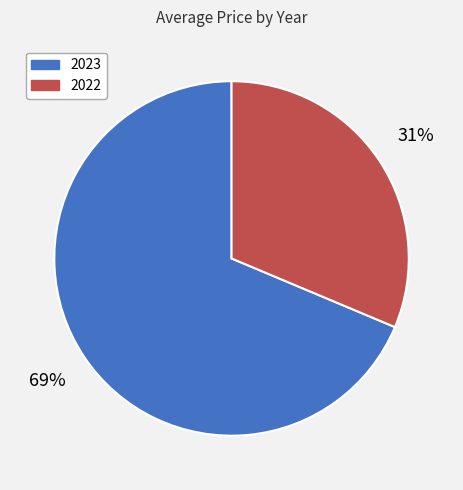

Do 2022 and 2023 together represent more than half of the pie?

Yes